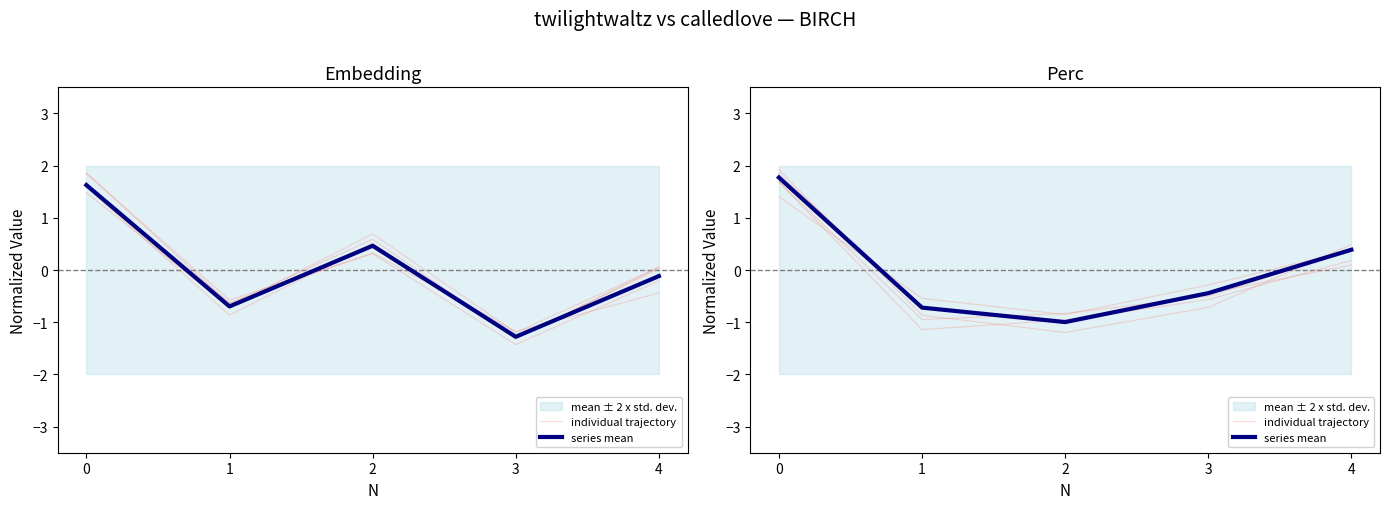

What is the greatest value displayed?

1.8